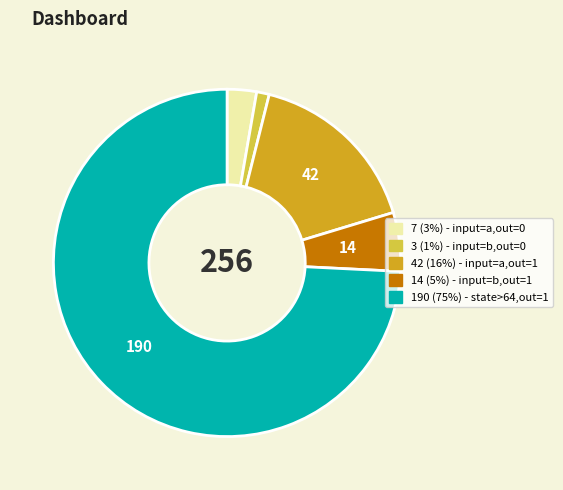

Does any single category account for the majority?

Yes